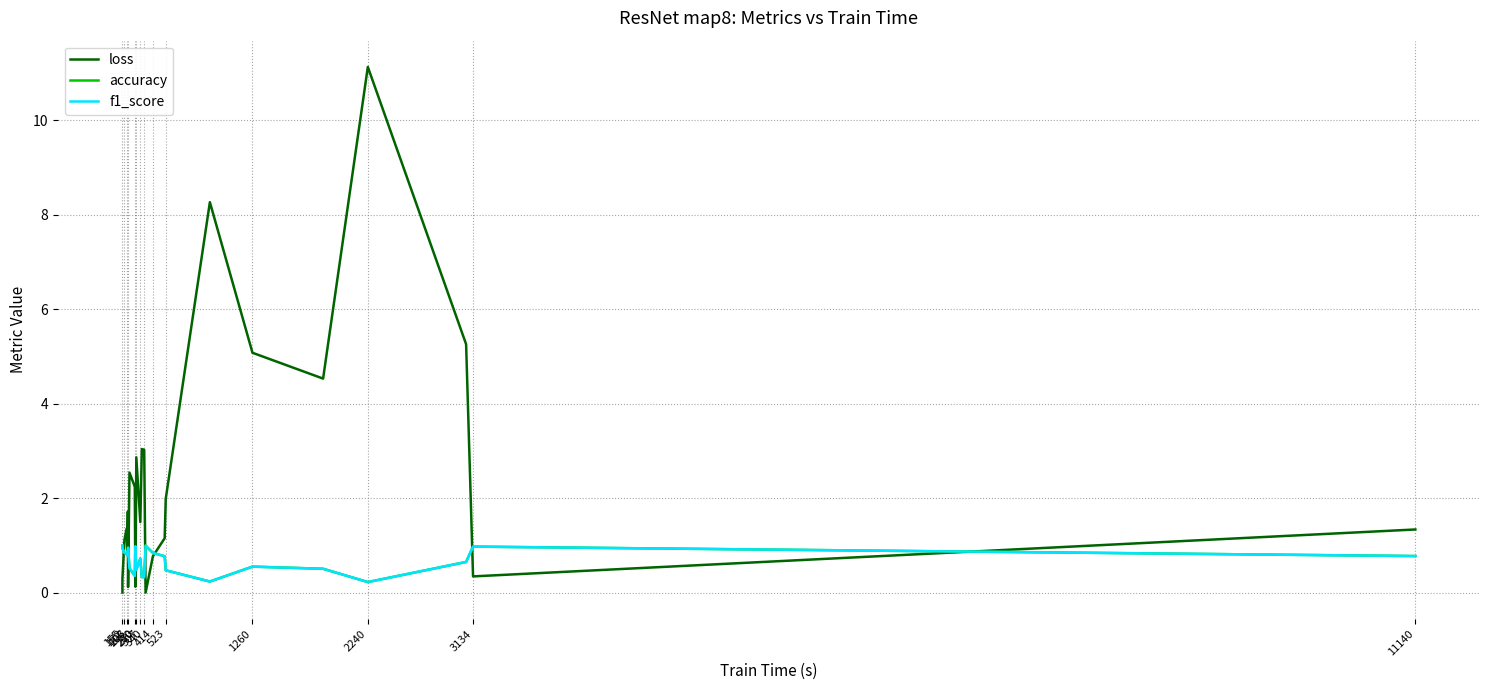

In f1_score, how many points are lower than both neighbors (excluding endpoints)?

6